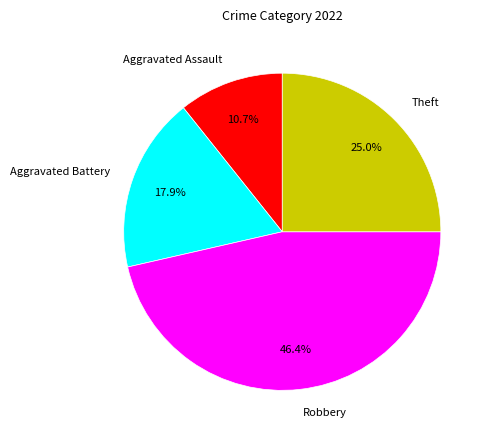

True or false: Aggravated Battery accounts for 18% of the total.

True